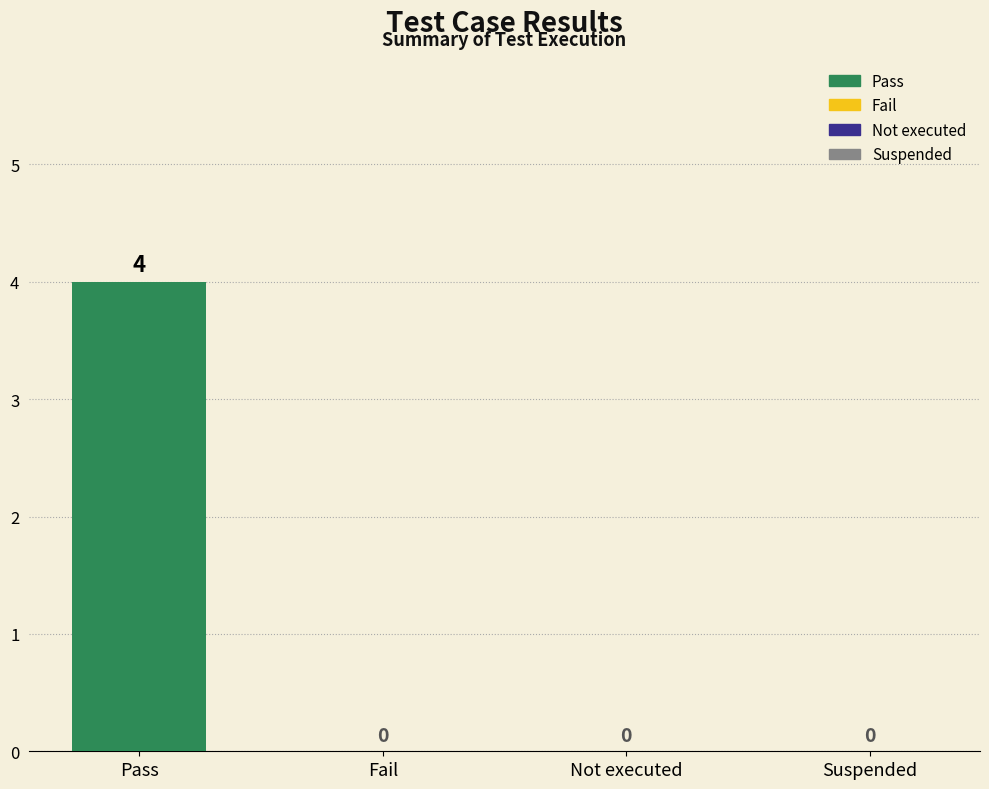

How many positive values are there?

1